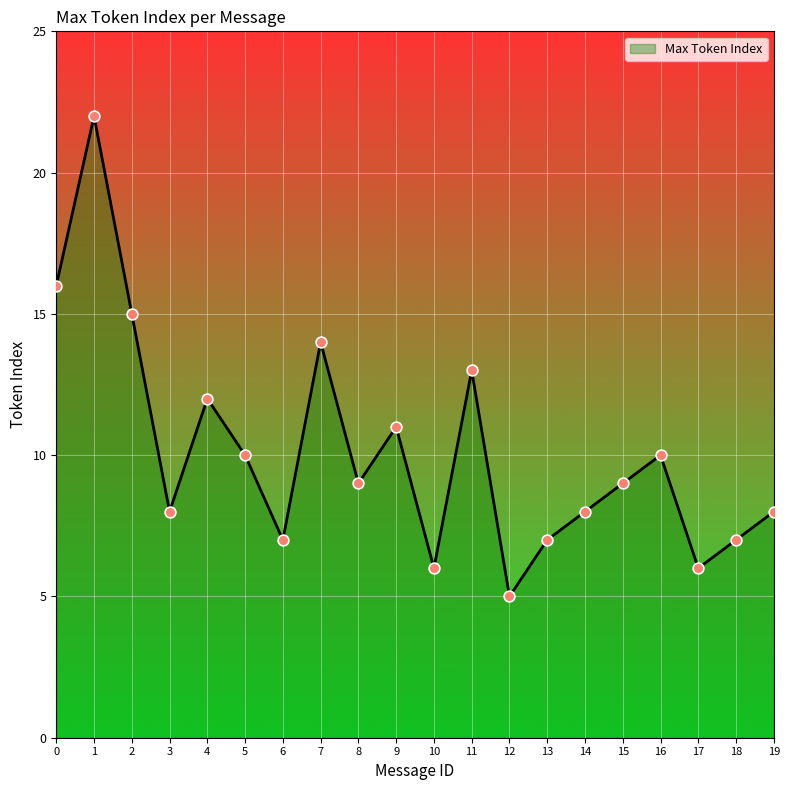

What is the change in value from 7 to 19?

-6